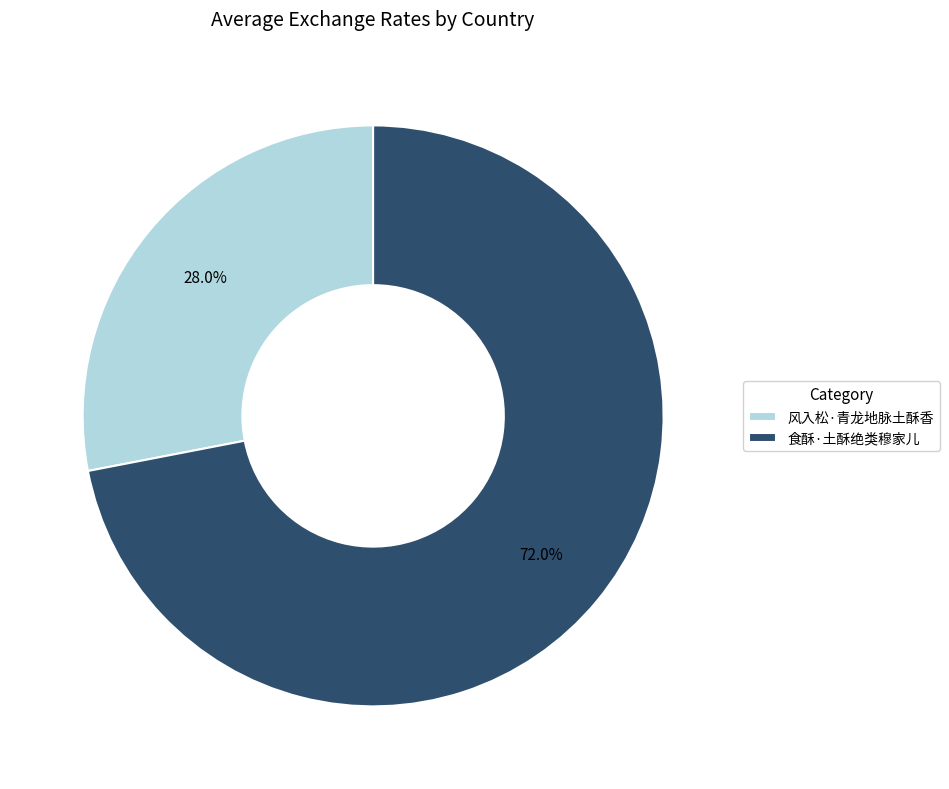

Which category has the smallest portion of the pie?

风入松·青龙地脉土酥香